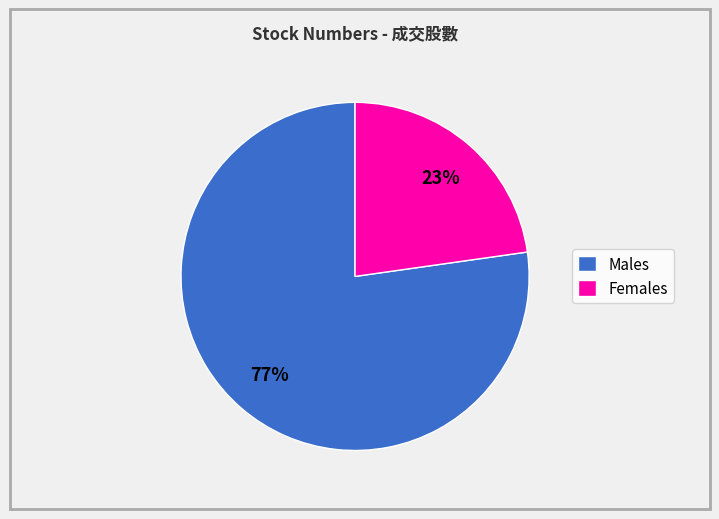

What is the ratio of the value at Females to the value at Males?

0.3